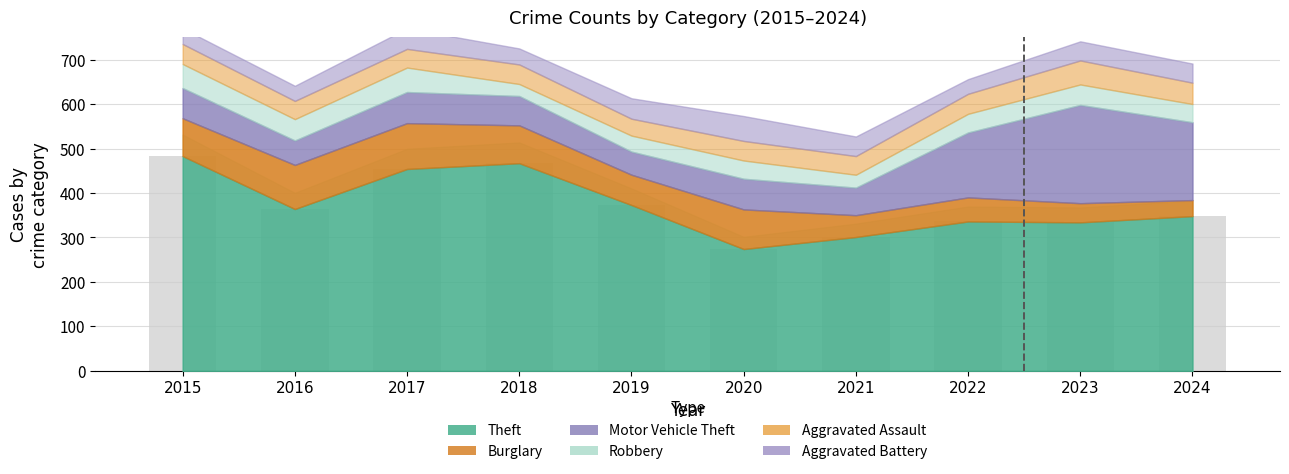

Between 2018 and 2016, which is larger?

2018